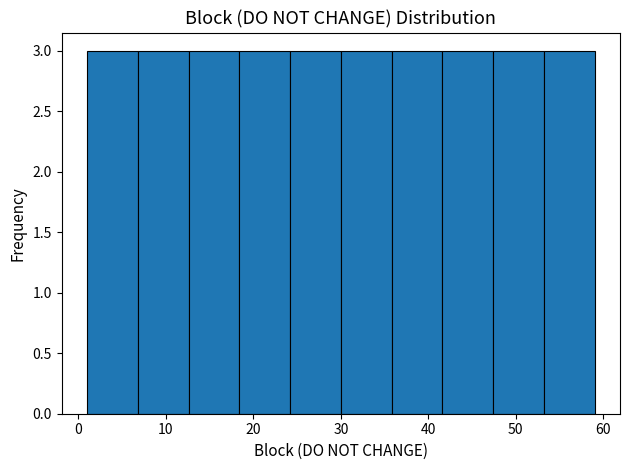

How tall is the bar that spans 12.6 to 18.4 on the x-axis? Neither the bar edges nor the heights are printed on the chart, so give them approximately, as read against the axes.

3